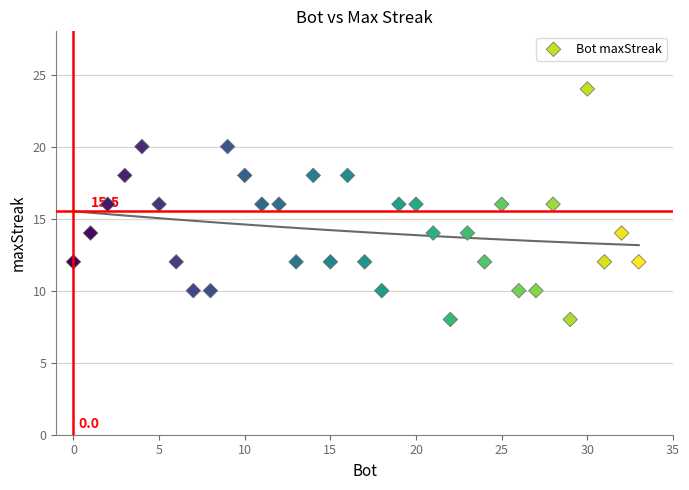

What is the range of X values (max minus min)?

33